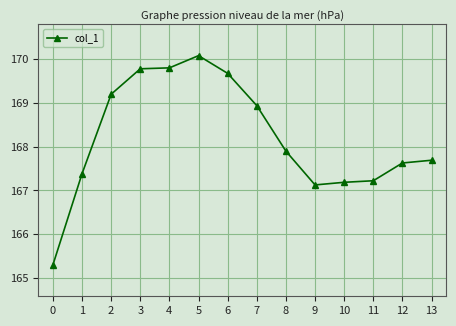

True or false: there are more than 0 points higher than both neighbors.

True